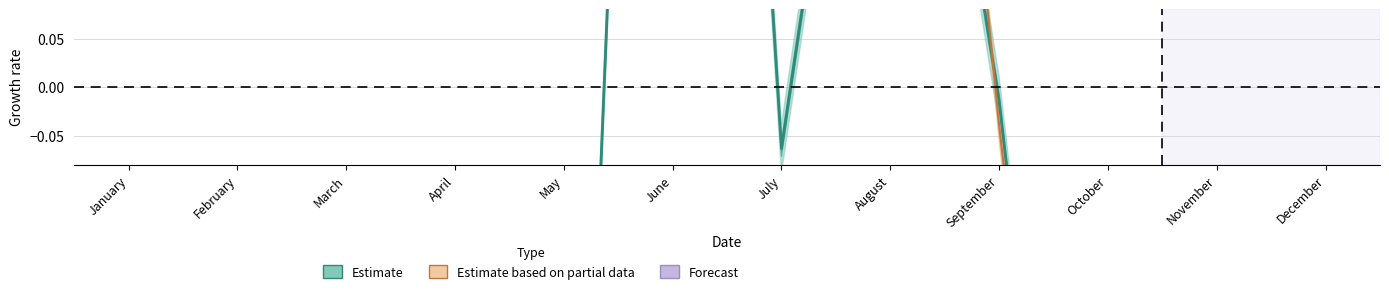

Between January and October, which is larger?

January